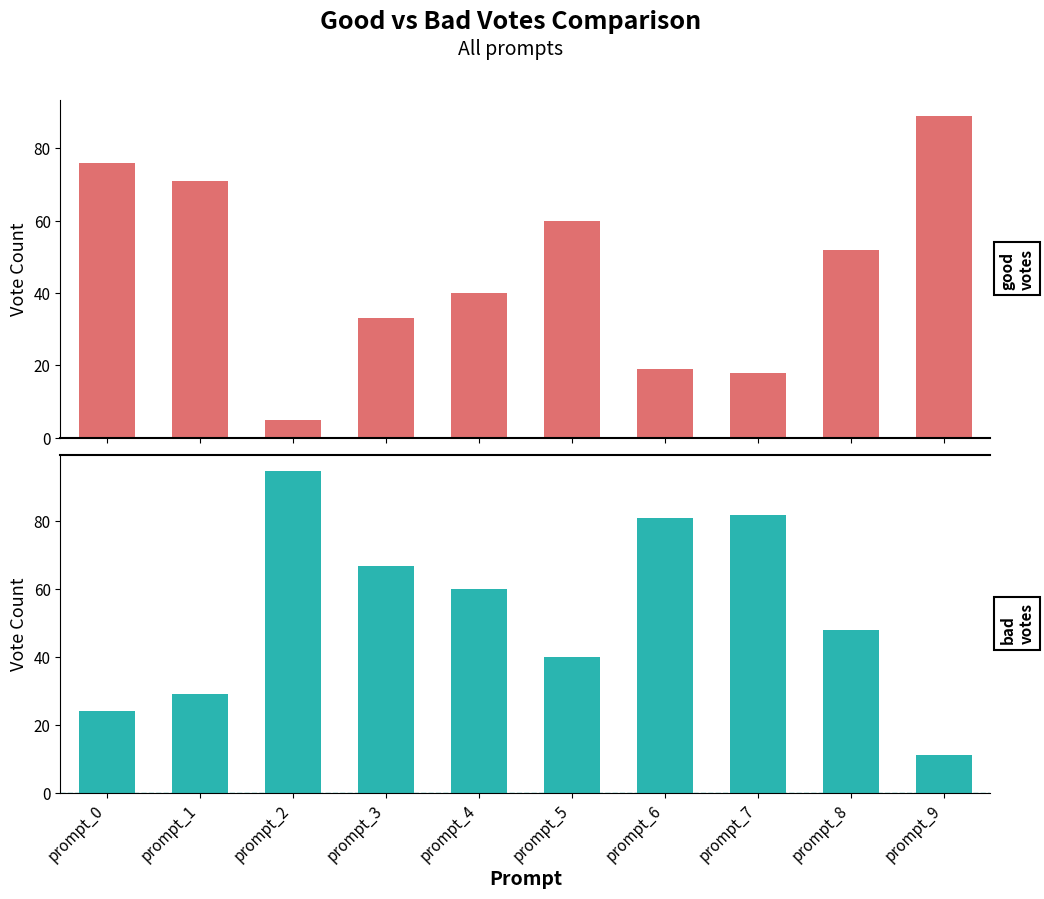

Which label corresponds to the smallest value in the chart?

prompt_2